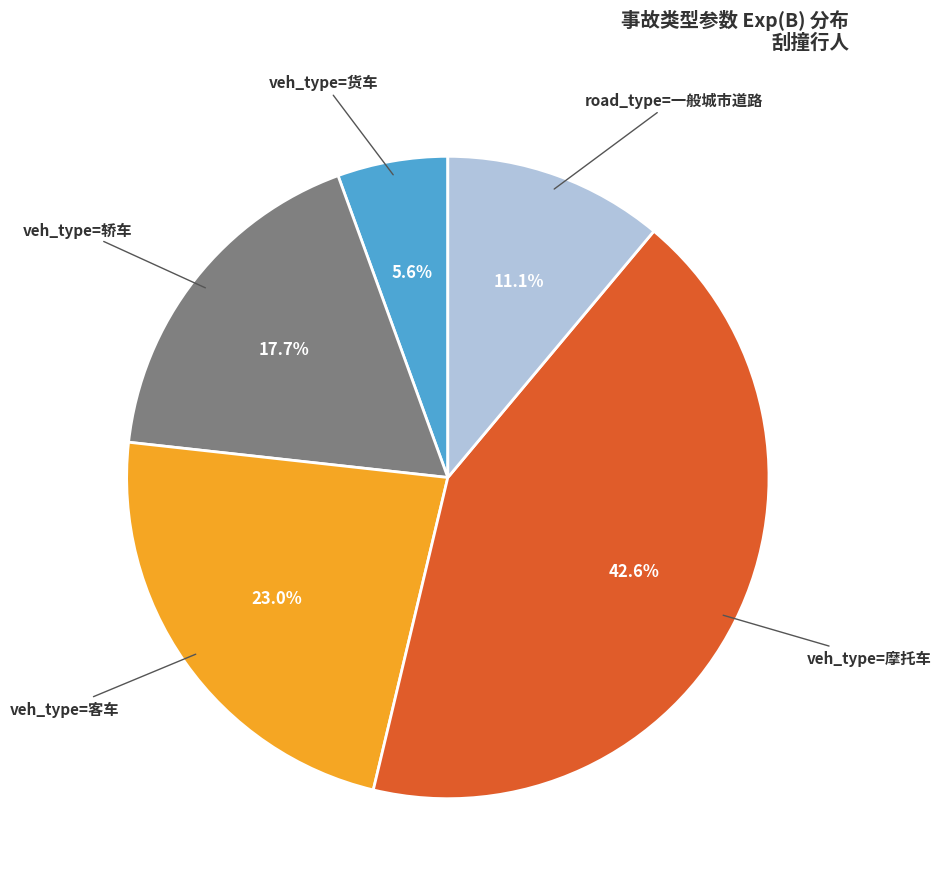

How much of the chart is everything except veh_type=客车?

77.0%